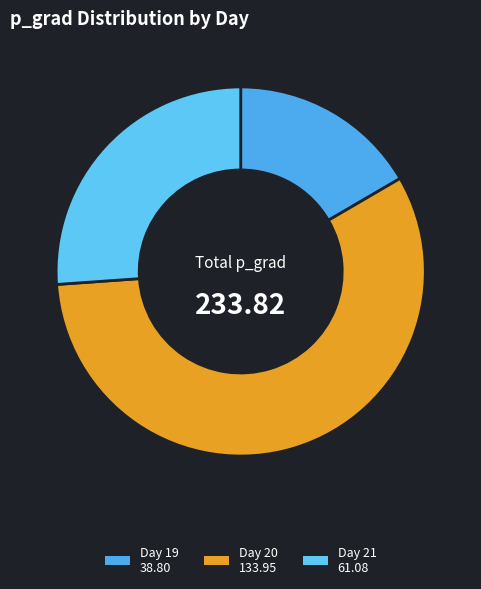

How many slices are in this pie chart?

3